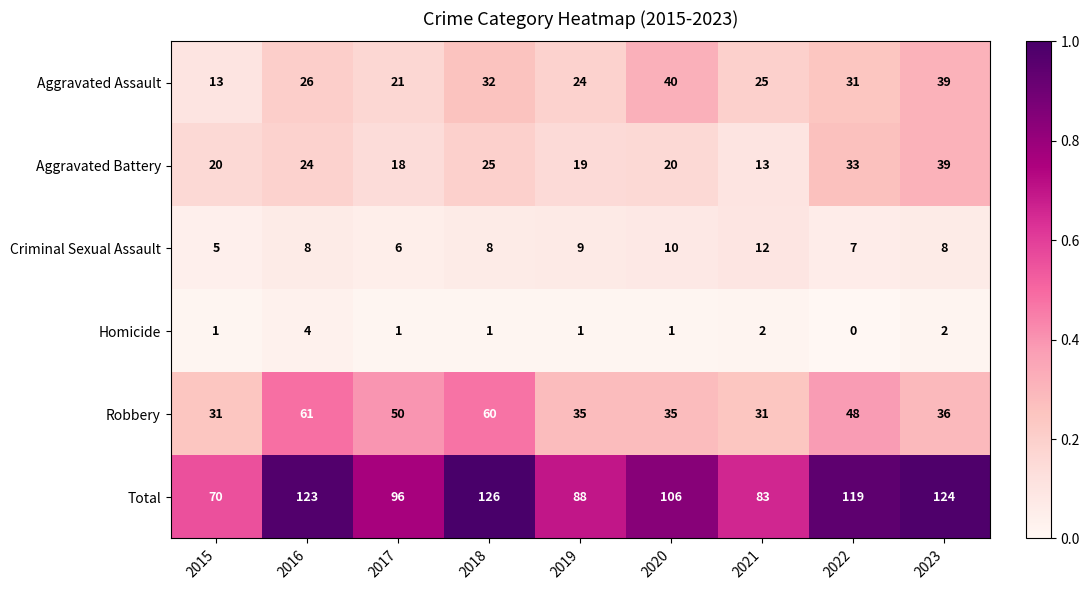

Between 2021 and 2022, which series saw the biggest shift?

Total